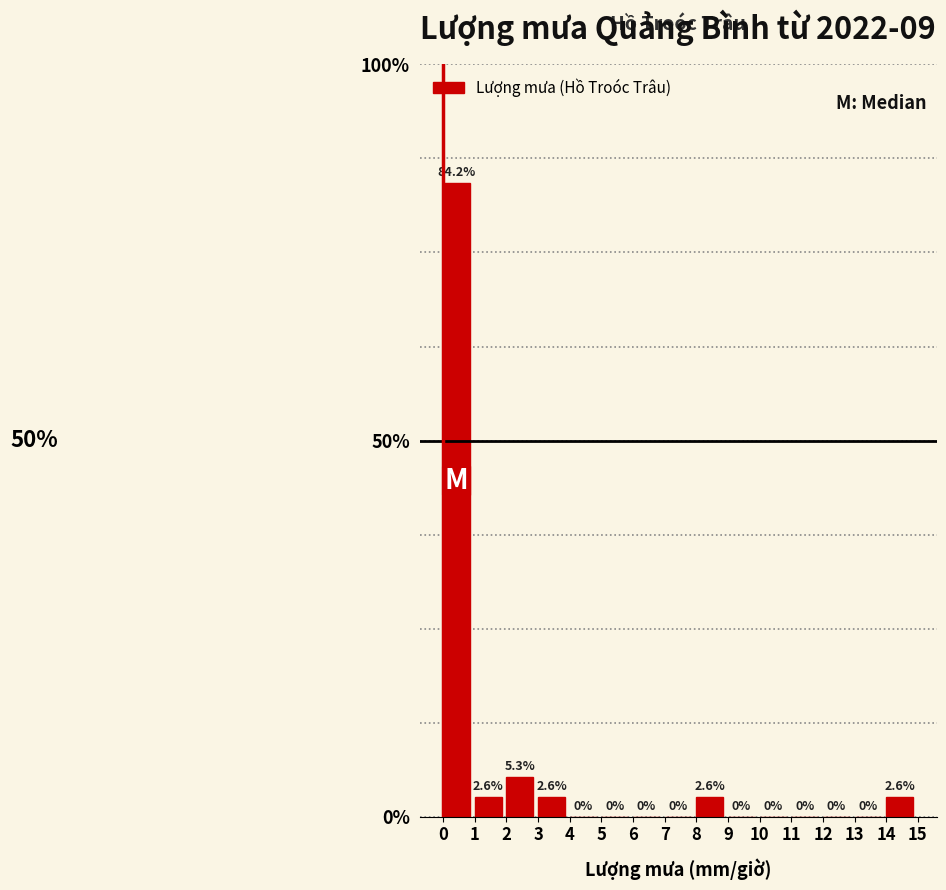

Reading left to right, list every bar in this chart as the range it spans on the x-axis followed by its height.

0 to 1: 84.2
1 to 2: 2.6
2 to 3: 5.3
3 to 4: 2.6
4 to 5: 0.0
5 to 6: 0.0
6 to 7: 0.0
7 to 8: 0.0
8 to 9: 2.6
9 to 10: 0.0
10 to 11: 0.0
11 to 12: 0.0
12 to 13: 0.0
13 to 14: 0.0
14 to 15: 2.6